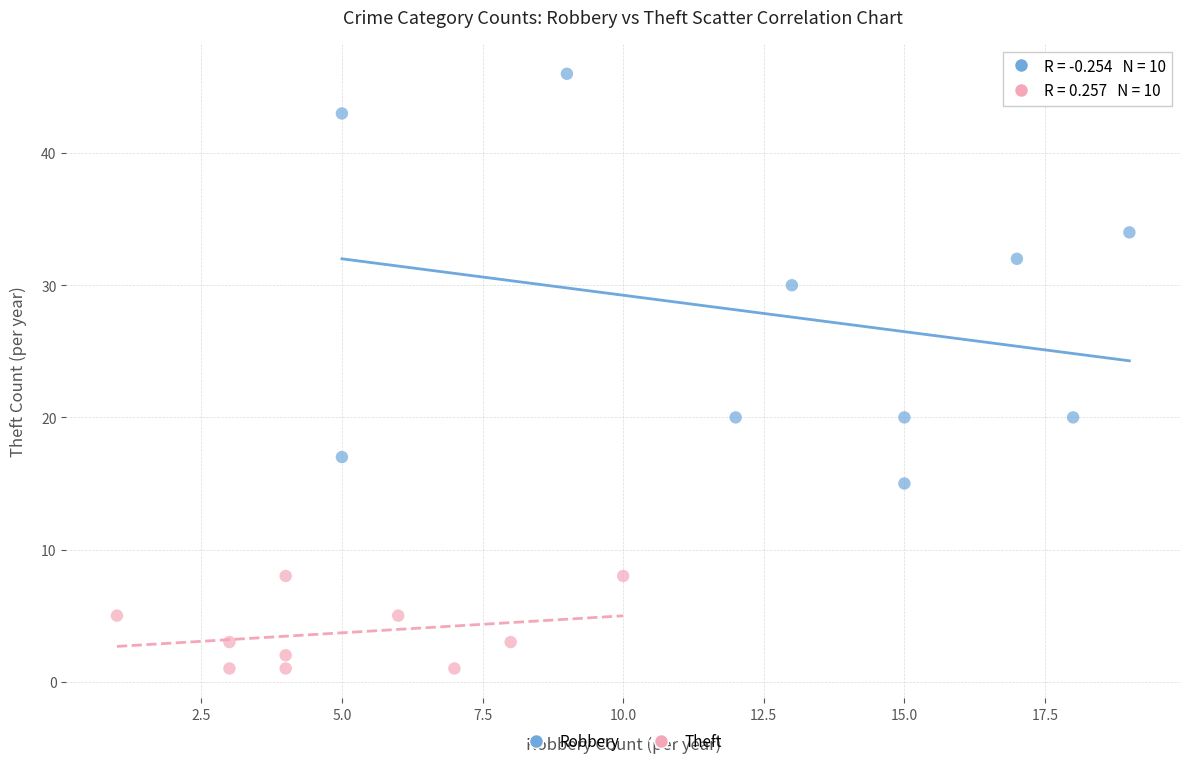

Which series contains the highest Y value?

Robbery